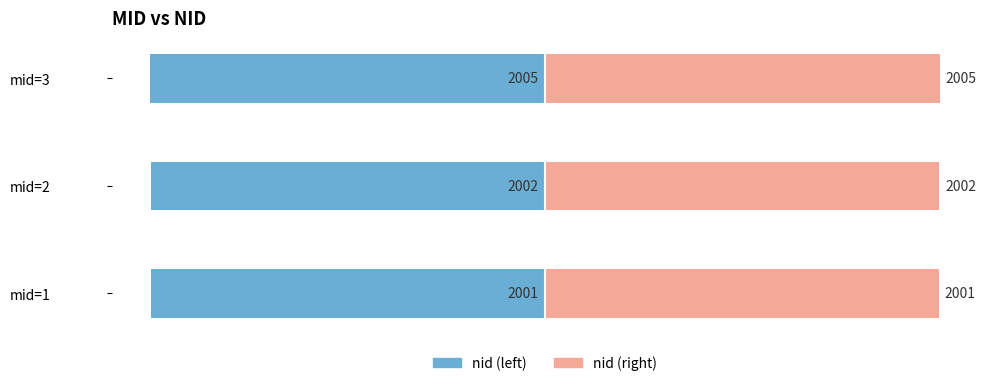

Reading left to right, transcribe all the data shown in this chart.

nid (left): -2001	-2002	-2005
nid (right): 2001	2002	2005